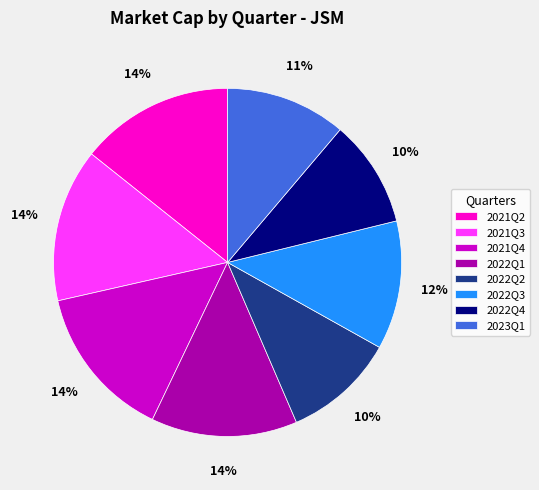

To the nearest percent, what is the difference between the largest and smallest slice percentages?

4%